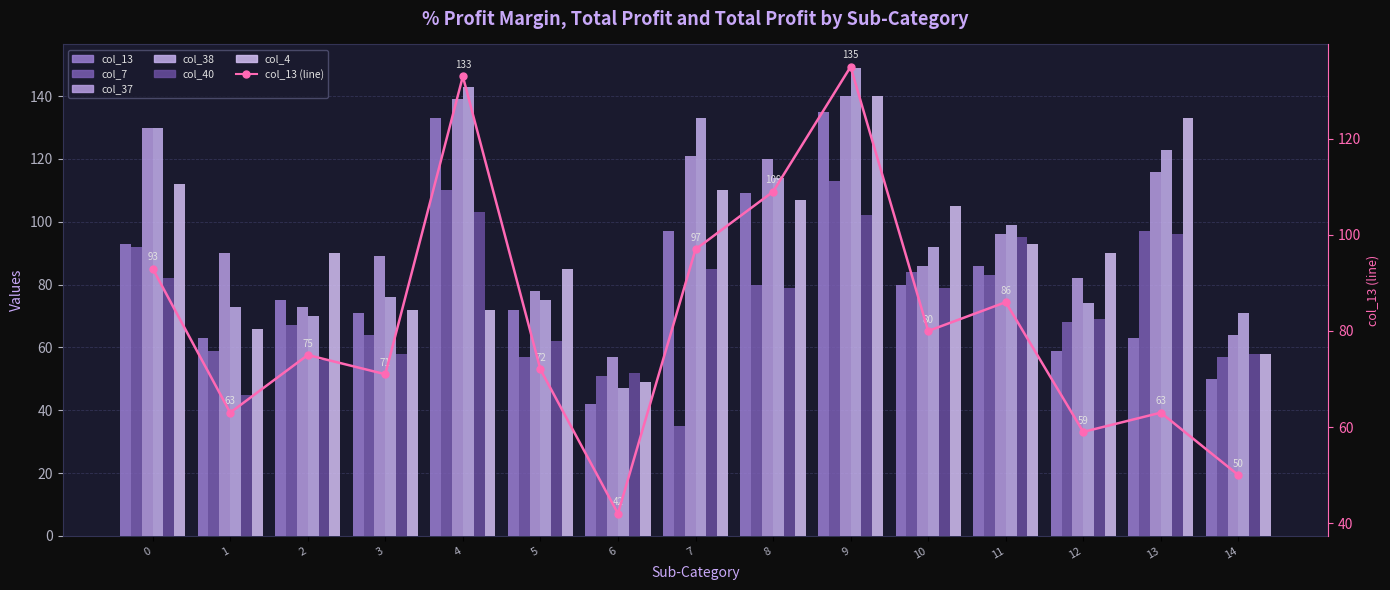

True or false: col_40 has a value of 103 at 4.

True